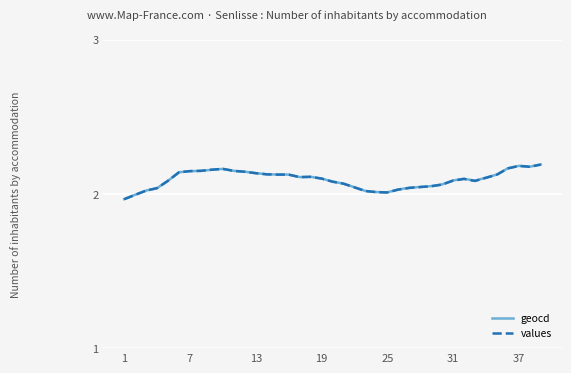

Which series has the largest range (max minus min)?

values